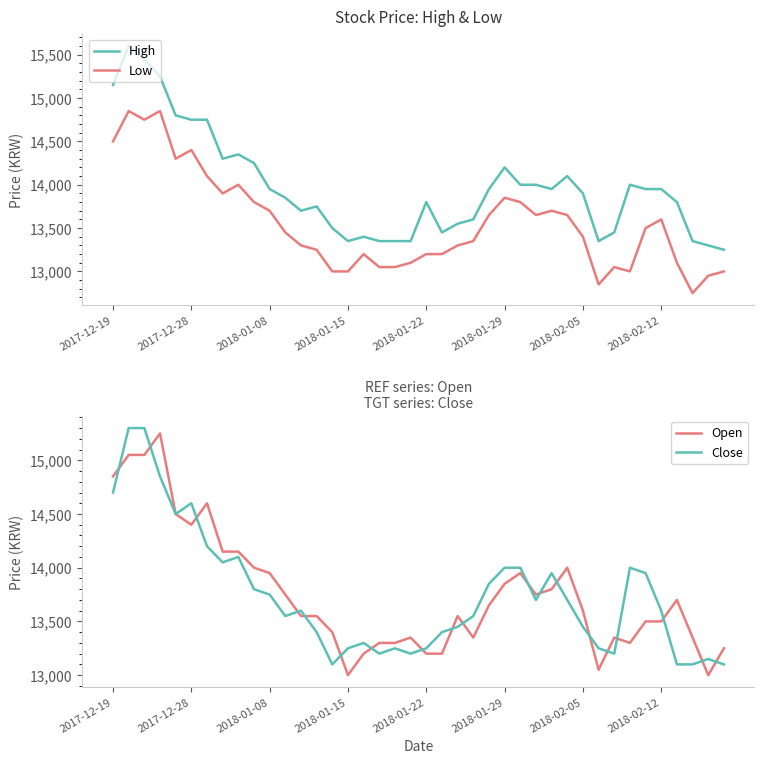

In Low, how many points are higher than both neighbors (excluding endpoints)?

9